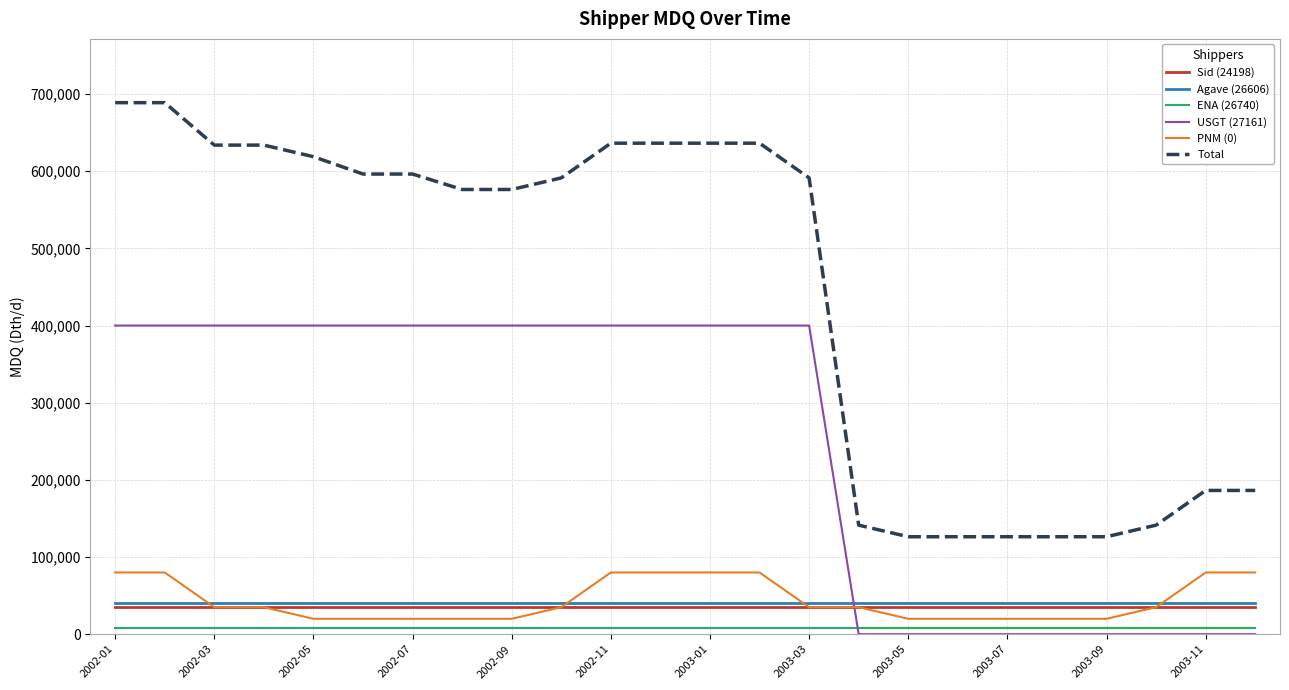

Which series has the largest total across all categories?

Total